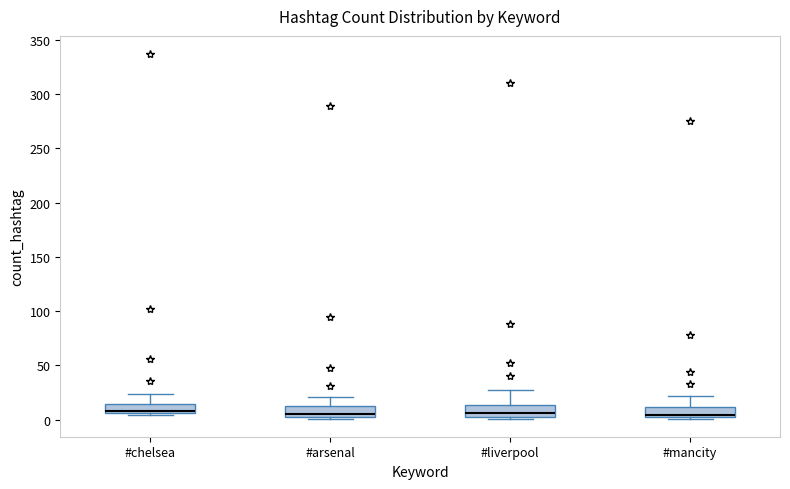

Reading left to right, transcribe this box plot: for each box, give where its median line is, the range the box spans, and where its two whiskers end, as read against the y-axis. The values are not printed on the chart, so give them approximately, as read against the axis.

#chelsea: median 10, box 5 to 15, whiskers 5 (just below the box's lower edge) to 25
#arsenal: median 5 (just above the box's lower edge), box 5 to 10, whiskers 0 to 20
#liverpool: median 5 (just above the box's lower edge), box 5 to 15, whiskers 0 to 25
#mancity: median 5, box 0 to 10, whiskers 0 to 20